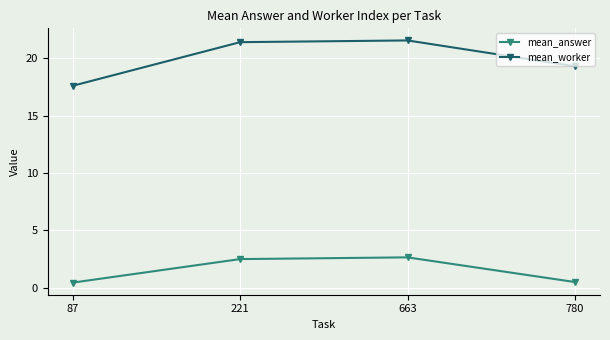

True or false: mean_answer and mean_worker intersect in this chart.

False